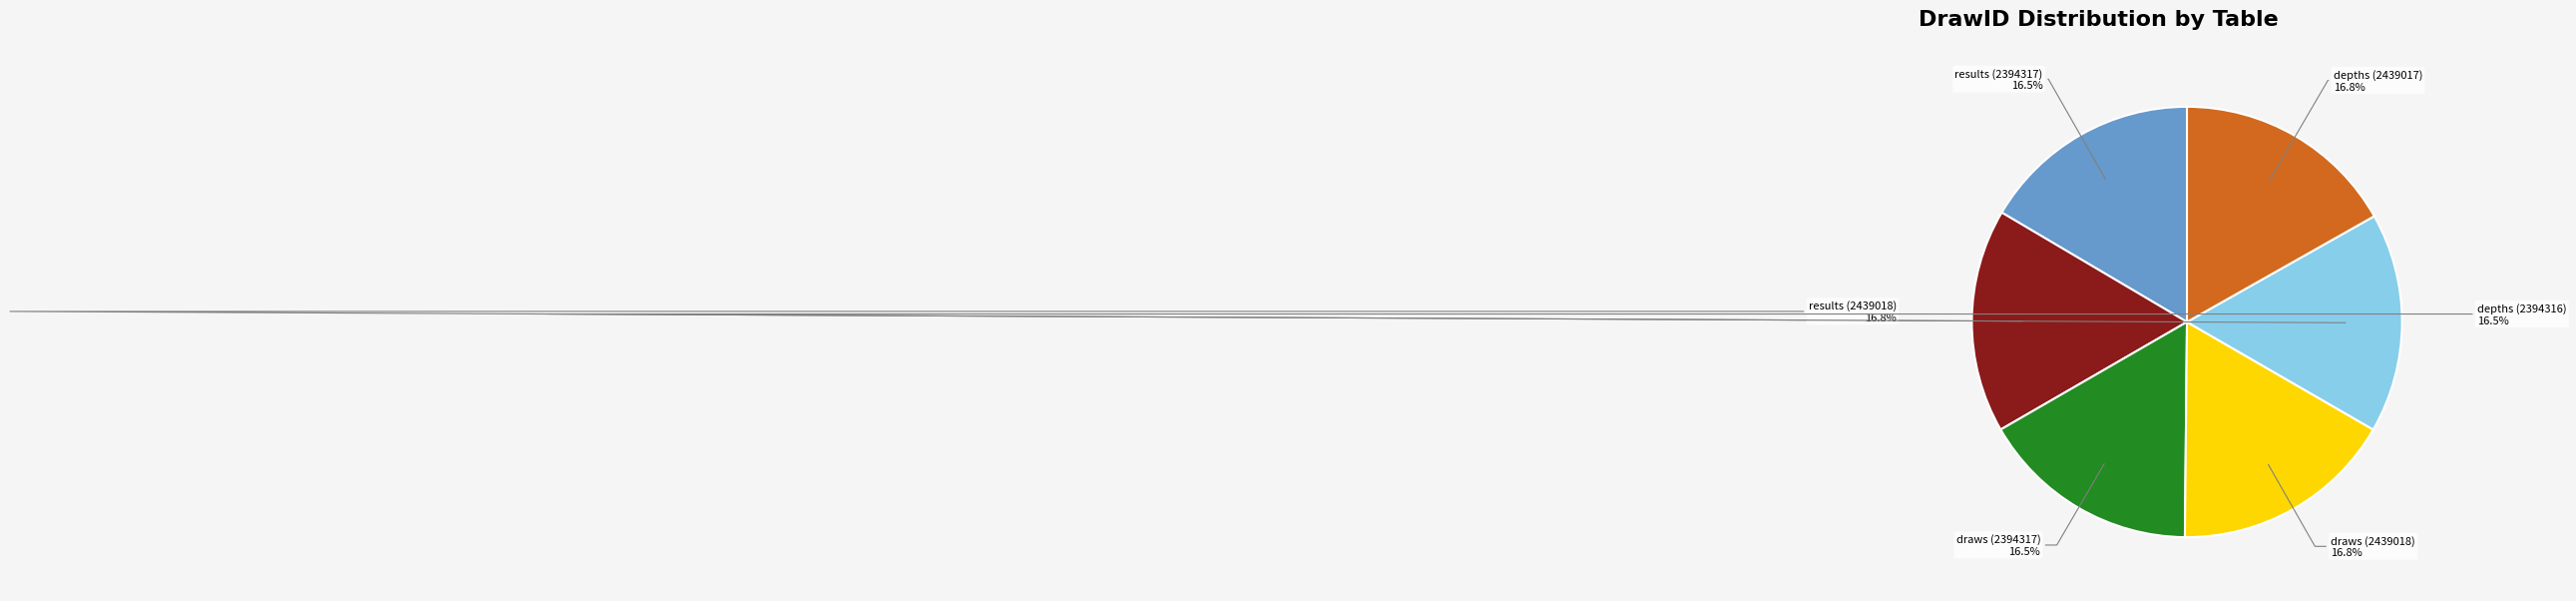

What percentage do depths (2394316) and results (2439018) together represent?

33.3%